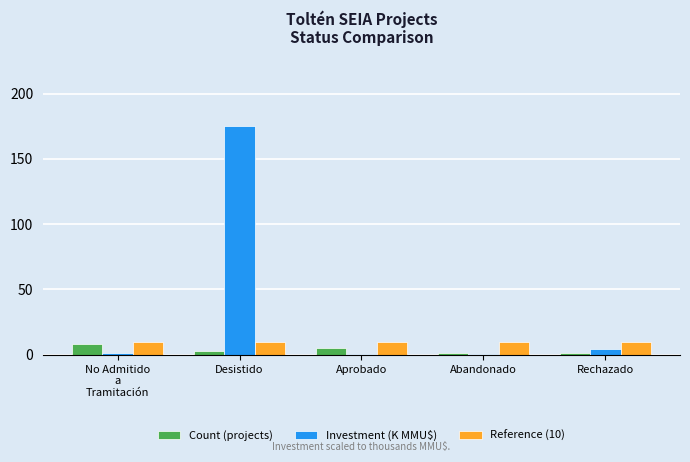

The value of Reference (10) at Aprobado is 10.0. True or false?

True